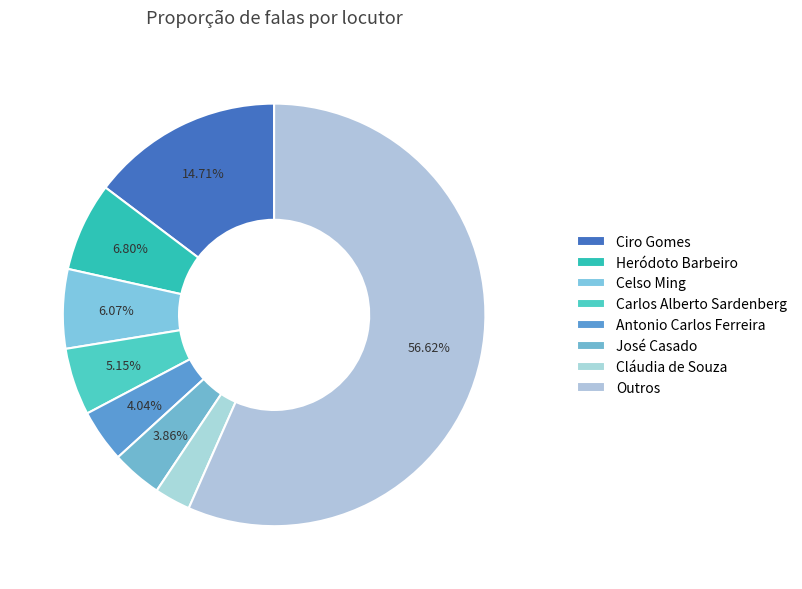

True or false: Heródoto Barbeiro accounts for 15% of the total.

False